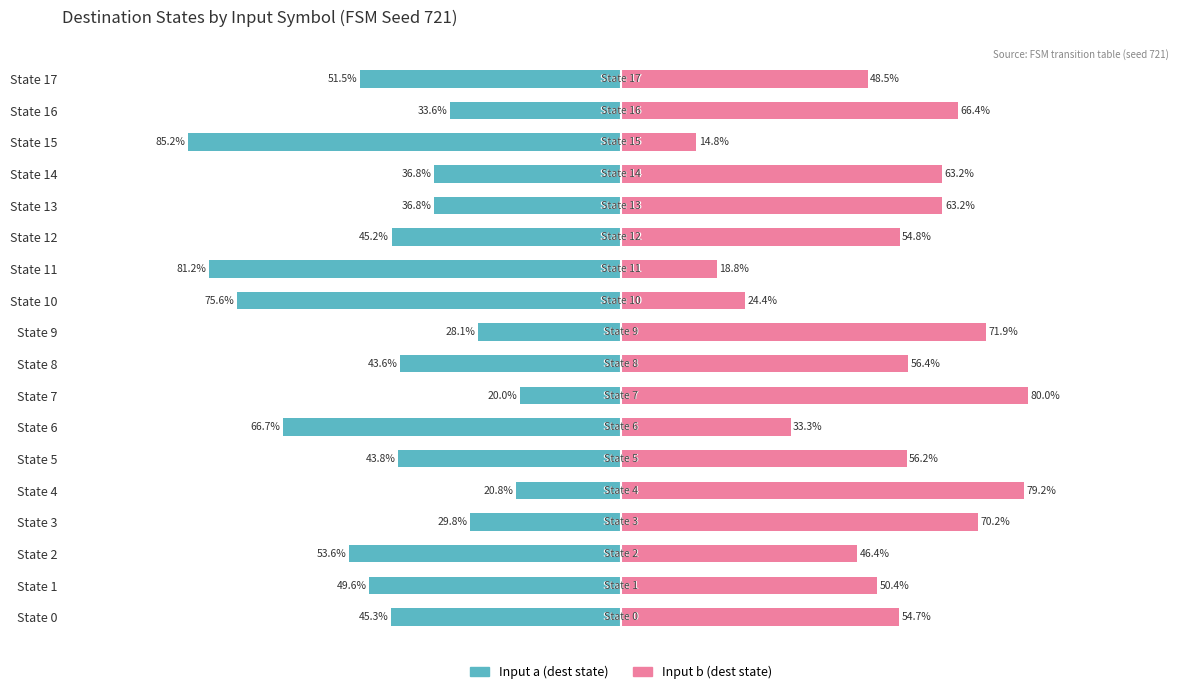

List the series in order of their peak value, highest first.

Input b (dest state), Input a (dest state)